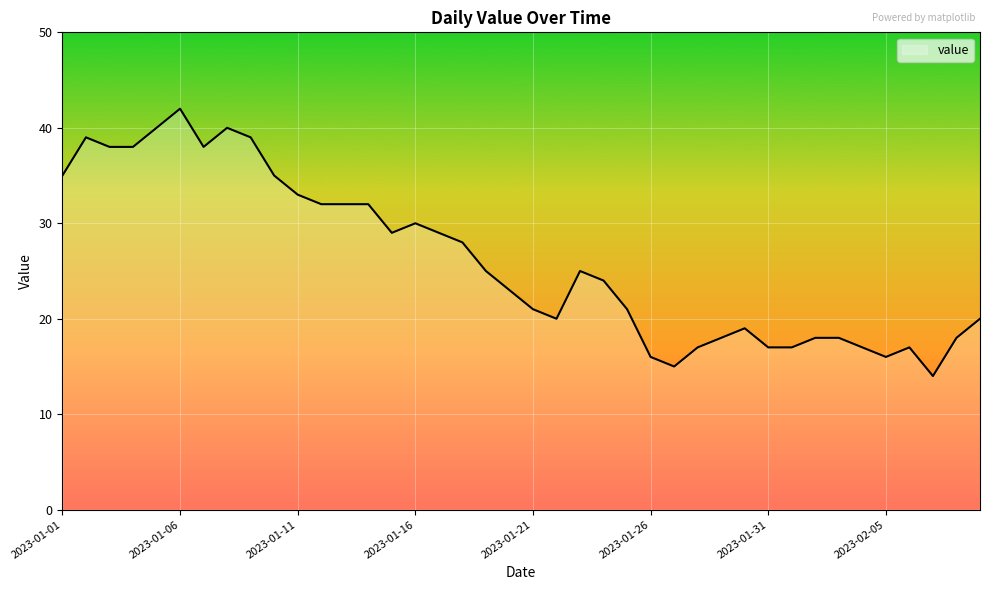

What is the difference between the maximum and minimum values?

28